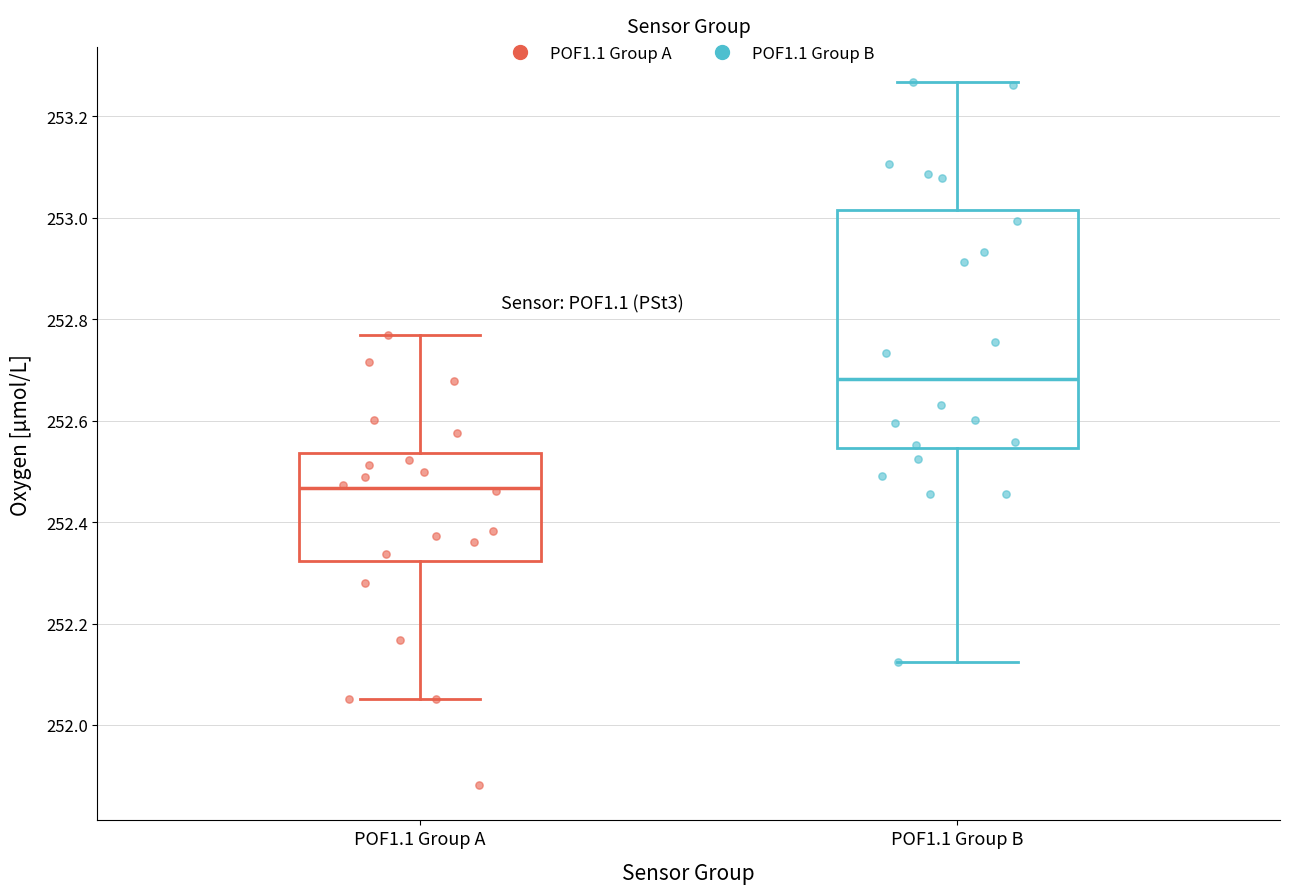

Reading left to right, transcribe this box plot: for each box, give where its median line is, the range the box spans, and where its two whiskers end, as read against the y-axis. The values are not printed on the chart, so give them approximately, as read against the axis.

POF1.1 Group A: median 252.46, box 252.32 to 252.54, whiskers 252.06 to 252.76
POF1.1 Group B: median 252.68, box 252.54 to 253.02, whiskers 252.12 to 253.26